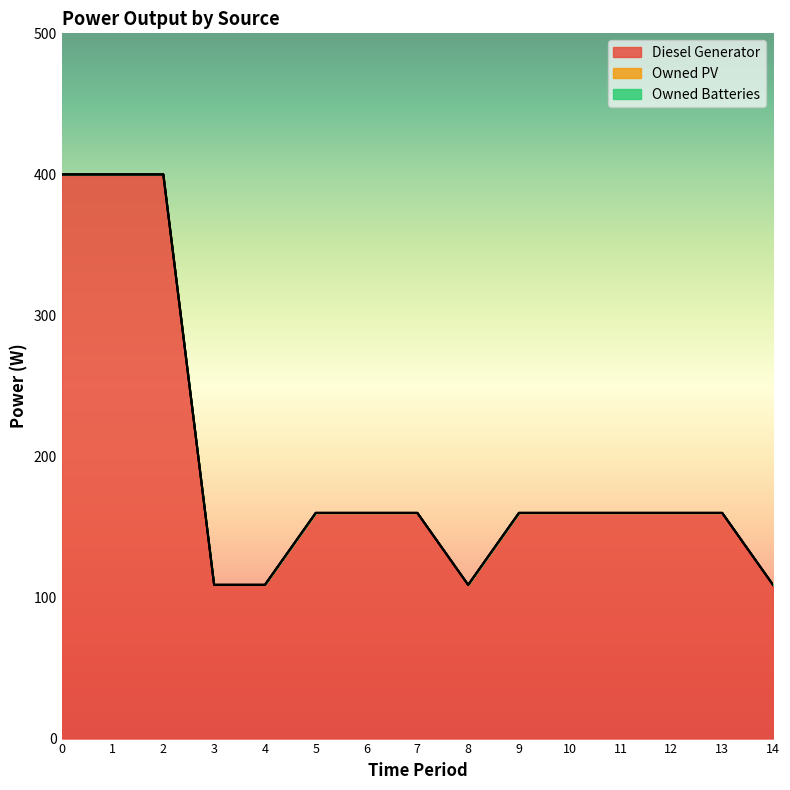

Reading right to left, what are all the values shown in this chart?

Diesel Generator: 14=109	13=160	12=160	11=160	10=160	9=160	8=109	7=160	6=160	5=160	4=109	3=109	2=400	1=400	0=400
Owned PV: 14=0	13=0	12=0	11=0	10=0	9=0	8=0	7=0	6=0	5=0	4=0	3=0	2=0	1=0	0=0
Owned Batteries: 14=0	13=0	12=0	11=0	10=0	9=0	8=0	7=0	6=0	5=0	4=0	3=0	2=0	1=0	0=0